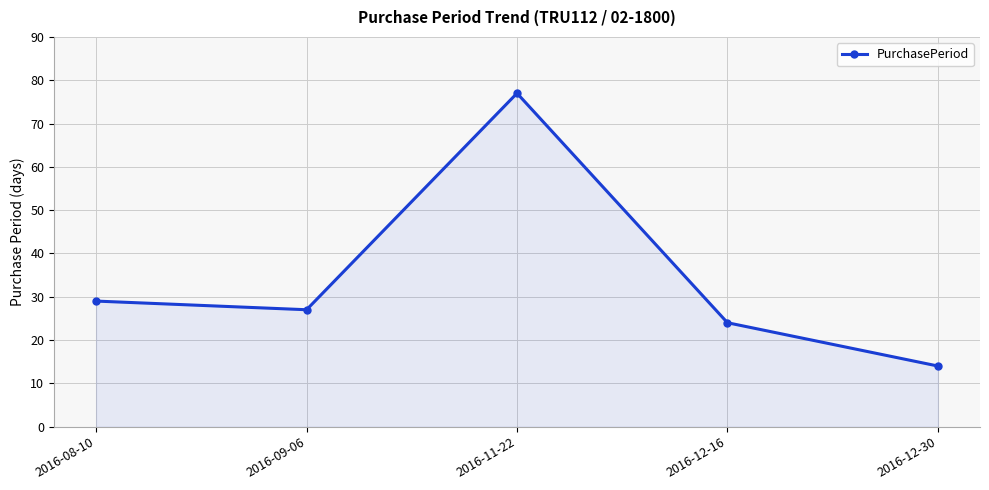

At which label does the data first exceed 27?

2016-08-10